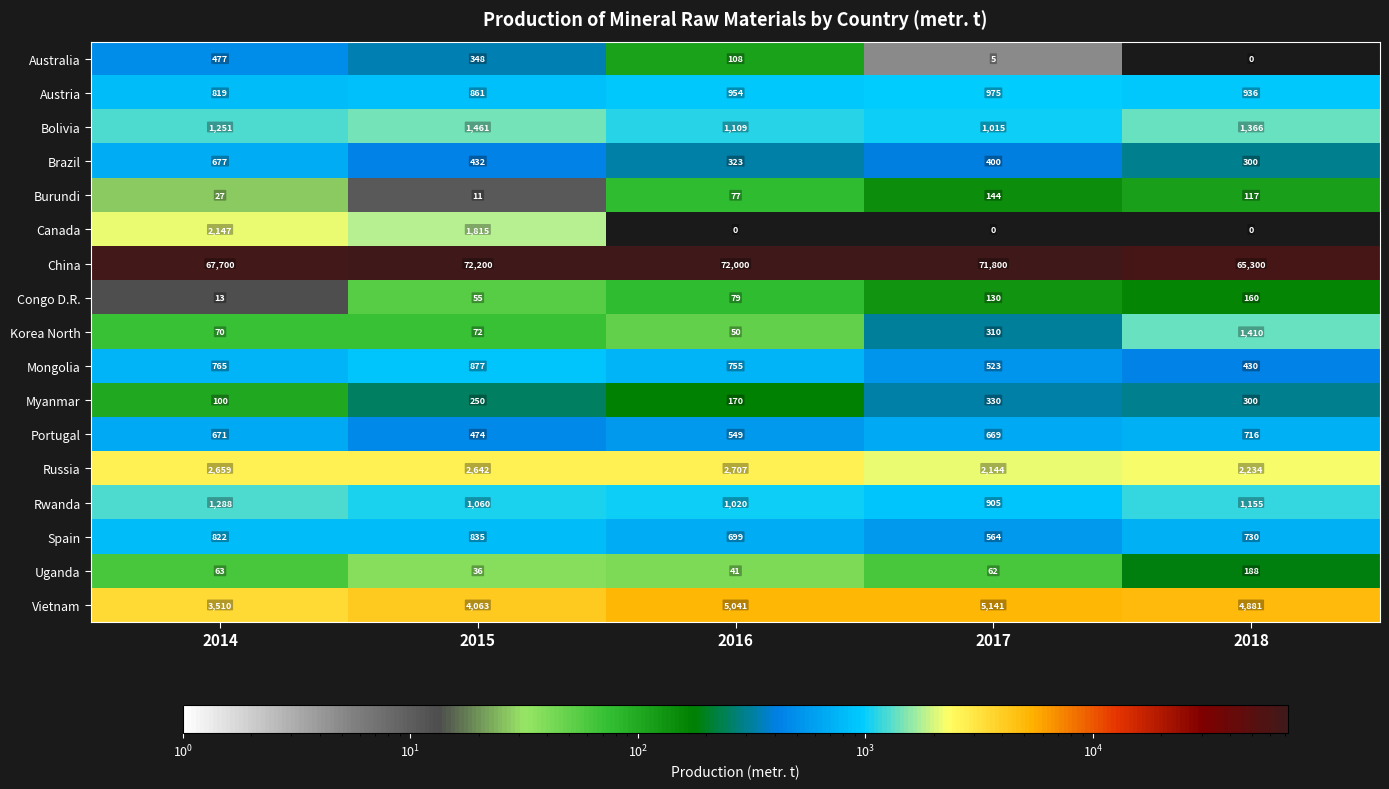

Which category has the highest value across all series?

2015